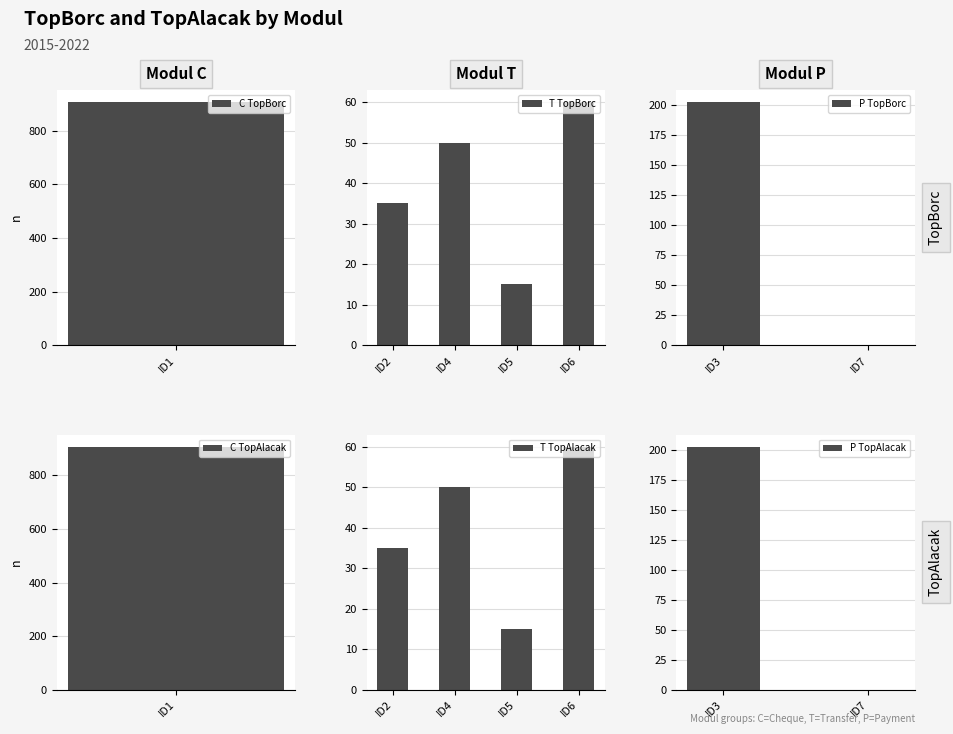

List the series in order of their peak value, highest first.

TopBorc, TopAlacak